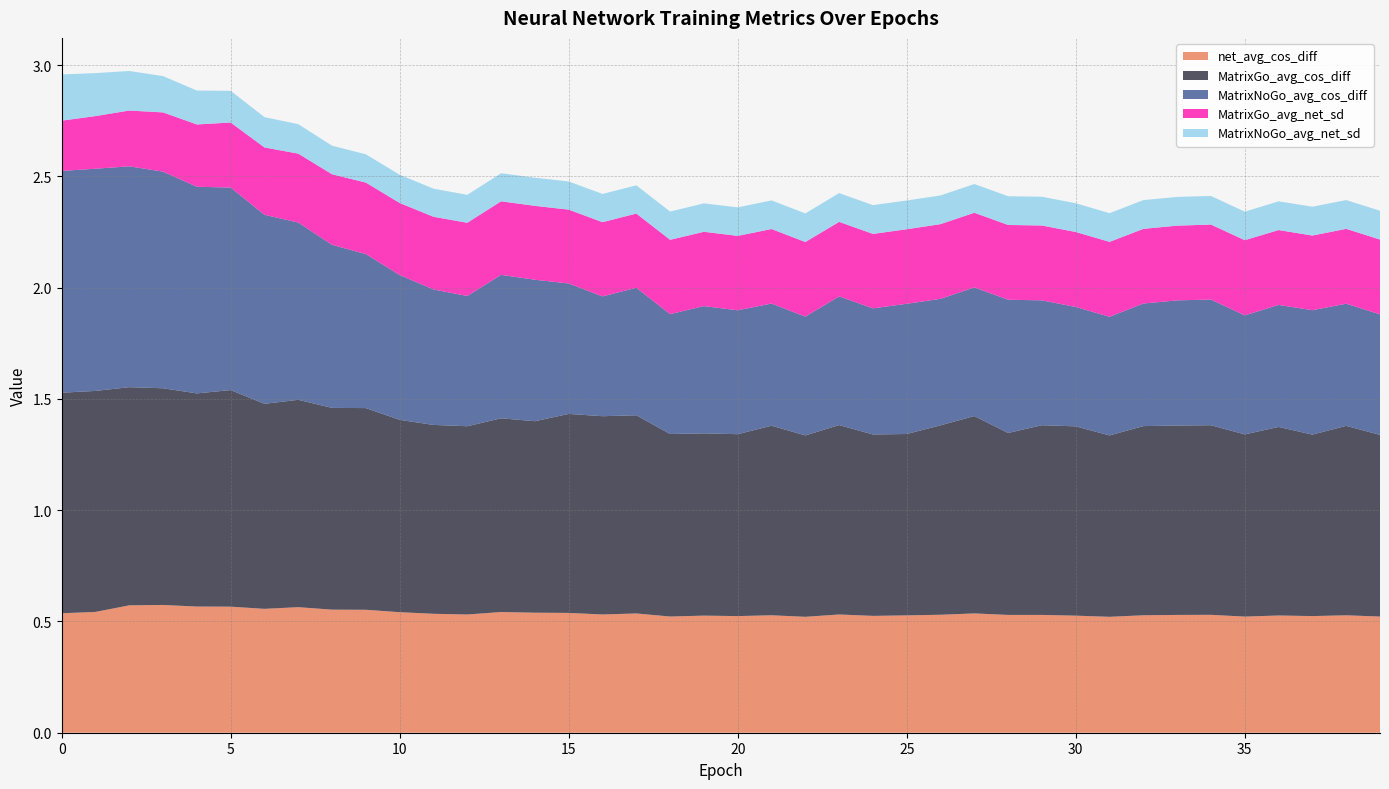

Reading right to left, list all the values displayed in this chart.

net_avg_cos_diff: 39=0.5	38=0.5	37=0.5	36=0.5	35=0.5	34=0.5	33=0.5	32=0.5	31=0.5	30=0.5	29=0.5	28=0.5	27=0.5	26=0.5	25=0.5	24=0.5	23=0.5	22=0.5	21=0.5	20=0.5	19=0.5	18=0.5	17=0.5	16=0.5	15=0.5	14=0.5	13=0.5	12=0.5	11=0.5	10=0.5	9=0.6	8=0.6	7=0.6	6=0.6	5=0.6	4=0.6	3=0.6	2=0.6	1=0.5	0=0.5
MatrixGo_avg_cos_diff: 39=0.8	38=0.9	37=0.8	36=0.8	35=0.8	34=0.9	33=0.9	32=0.9	31=0.8	30=0.9	29=0.9	28=0.8	27=0.9	26=0.9	25=0.8	24=0.8	23=0.9	22=0.8	21=0.9	20=0.8	19=0.8	18=0.8	17=0.9	16=0.9	15=0.9	14=0.9	13=0.9	12=0.8	11=0.8	10=0.9	9=0.9	8=0.9	7=0.9	6=0.9	5=1.0	4=1.0	3=1.0	2=1.0	1=1.0	0=1.0
MatrixNoGo_avg_cos_diff: 39=0.5	38=0.5	37=0.6	36=0.5	35=0.5	34=0.6	33=0.6	32=0.6	31=0.5	30=0.5	29=0.6	28=0.6	27=0.6	26=0.6	25=0.6	24=0.6	23=0.6	22=0.5	21=0.5	20=0.6	19=0.6	18=0.5	17=0.6	16=0.5	15=0.6	14=0.6	13=0.6	12=0.6	11=0.6	10=0.7	9=0.7	8=0.7	7=0.8	6=0.8	5=0.9	4=0.9	3=1.0	2=1.0	1=1.0	0=1.0
MatrixGo_avg_net_sd: 39=0.3	38=0.3	37=0.3	36=0.3	35=0.3	34=0.3	33=0.3	32=0.3	31=0.3	30=0.3	29=0.3	28=0.3	27=0.3	26=0.3	25=0.3	24=0.3	23=0.3	22=0.3	21=0.3	20=0.3	19=0.3	18=0.3	17=0.3	16=0.3	15=0.3	14=0.3	13=0.3	12=0.3	11=0.3	10=0.3	9=0.3	8=0.3	7=0.3	6=0.3	5=0.3	4=0.3	3=0.3	2=0.3	1=0.2	0=0.2
MatrixNoGo_avg_net_sd: 39=0.1	38=0.1	37=0.1	36=0.1	35=0.1	34=0.1	33=0.1	32=0.1	31=0.1	30=0.1	29=0.1	28=0.1	27=0.1	26=0.1	25=0.1	24=0.1	23=0.1	22=0.1	21=0.1	20=0.1	19=0.1	18=0.1	17=0.1	16=0.1	15=0.1	14=0.1	13=0.1	12=0.1	11=0.1	10=0.1	9=0.1	8=0.1	7=0.1	6=0.1	5=0.1	4=0.2	3=0.2	2=0.2	1=0.2	0=0.2